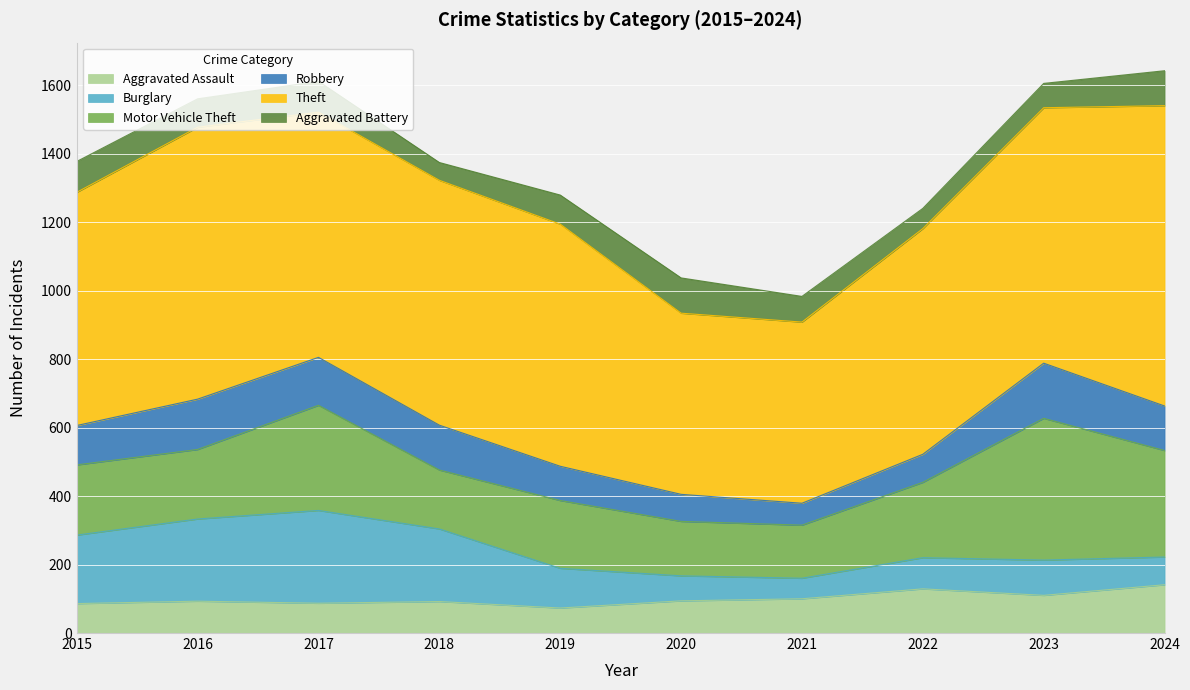

Where is the first local maximum for Theft?

2016